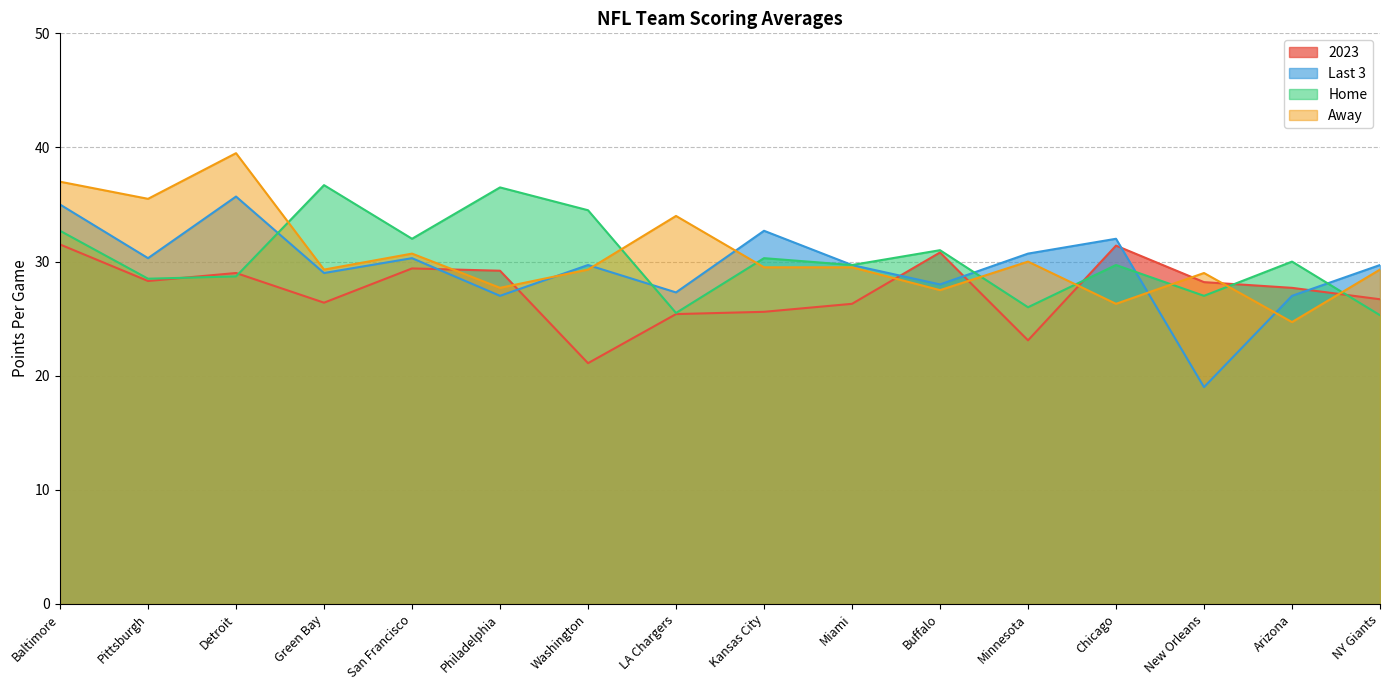

Which category has the highest value in the Away series?

Detroit